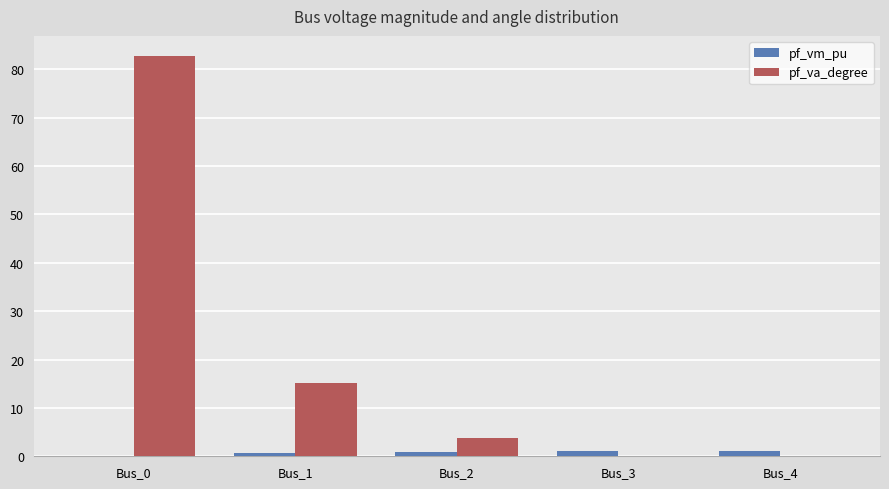

What is the sum of all pf_vm_pu values?

3.9